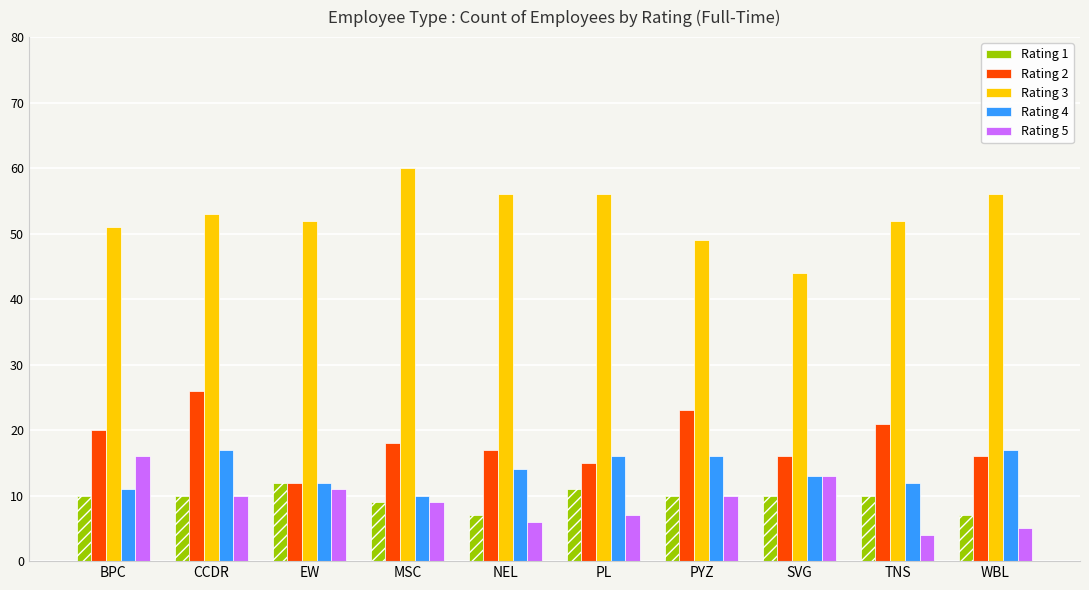

Is it true that Rating 3 equals 66 at SVG?

False